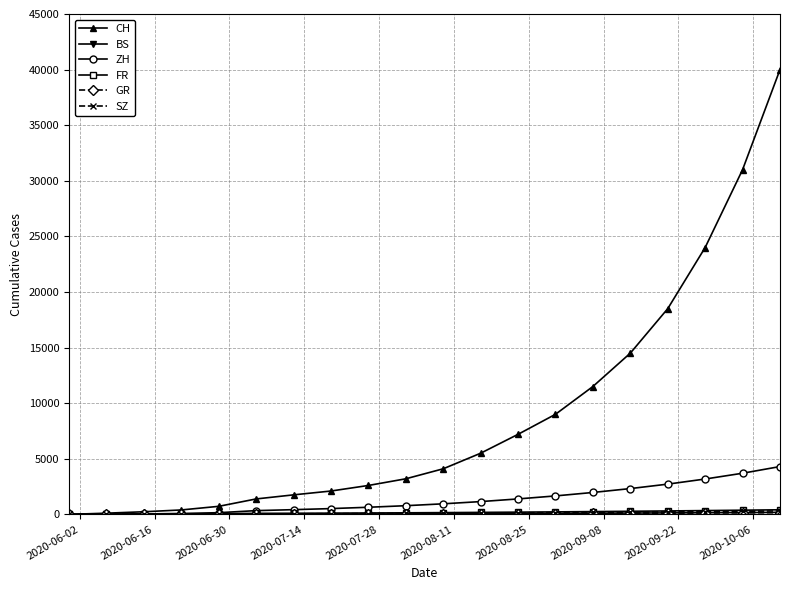

Which series has the largest range (max minus min)?

CH